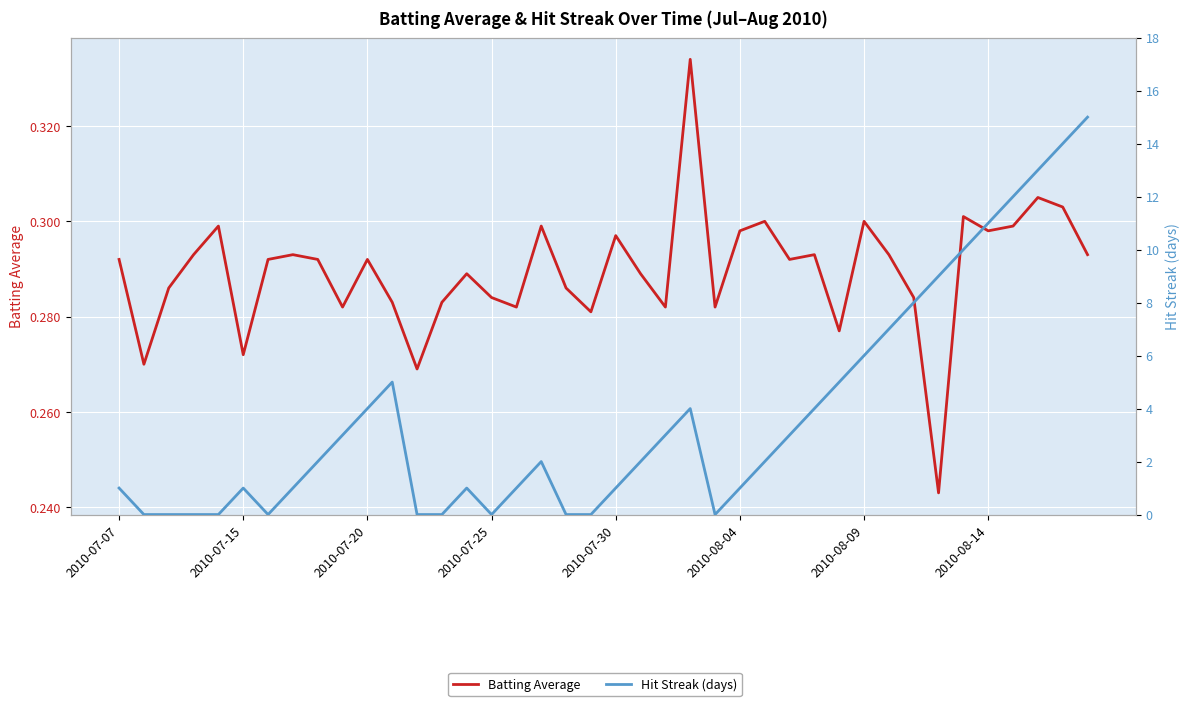

Reading left to right, extract all data points from this chart.

Batting Average: 0.3	0.3	0.3	0.3	0.3	0.3	0.3	0.3	0.3	0.3	0.3	0.3	0.3	0.3	0.3	0.3	0.3	0.3	0.3	0.3	0.3	0.3	0.3	0.3	0.3	0.3	0.3	0.3	0.3	0.3	0.3	0.3	0.3	0.2	0.3	0.3	0.3	0.3	0.3	0.3
Hit Streak (days): 1.0	0.0	0.0	0.0	0.0	1.0	0.0	1.0	2.0	3.0	4.0	5.0	0.0	0.0	1.0	0.0	1.0	2.0	0.0	0.0	1.0	2.0	3.0	4.0	0.0	1.0	2.0	3.0	4.0	5.0	6.0	7.0	8.0	9.0	10.0	11.0	12.0	13.0	14.0	15.0